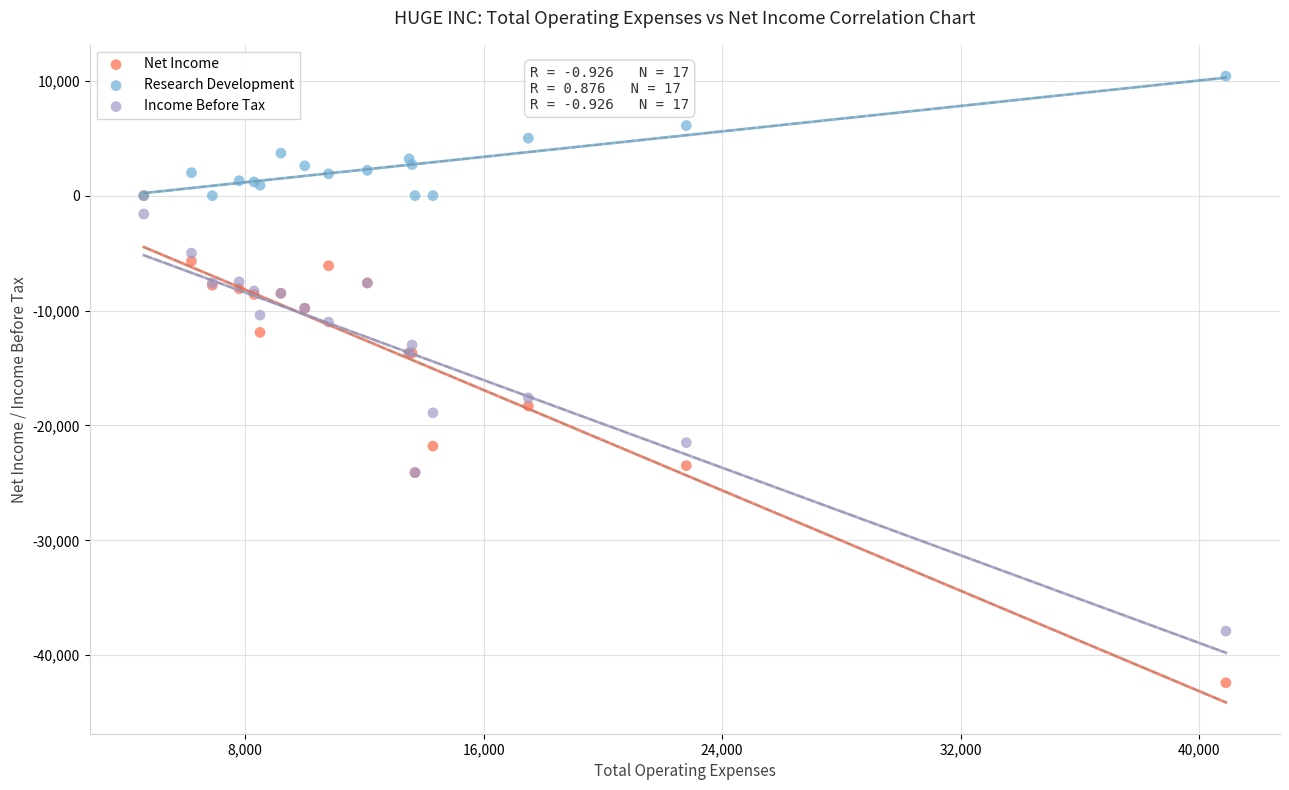

Which series has the widest spread of Y values?

Net Income